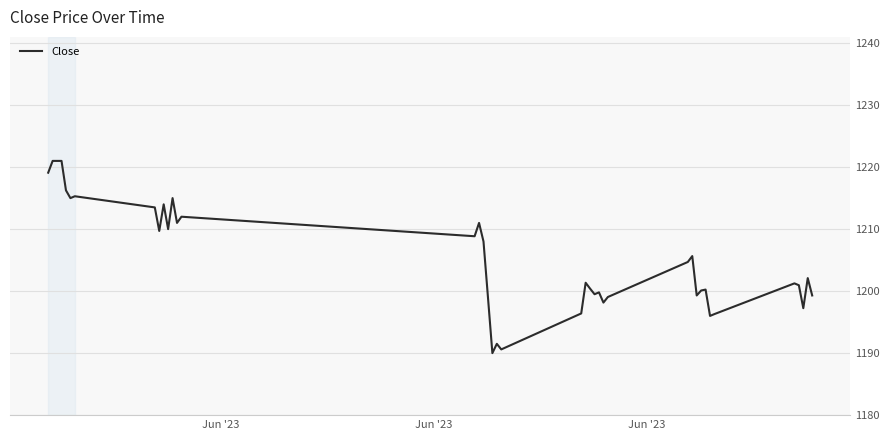

What is the smallest value displayed?

1190.0